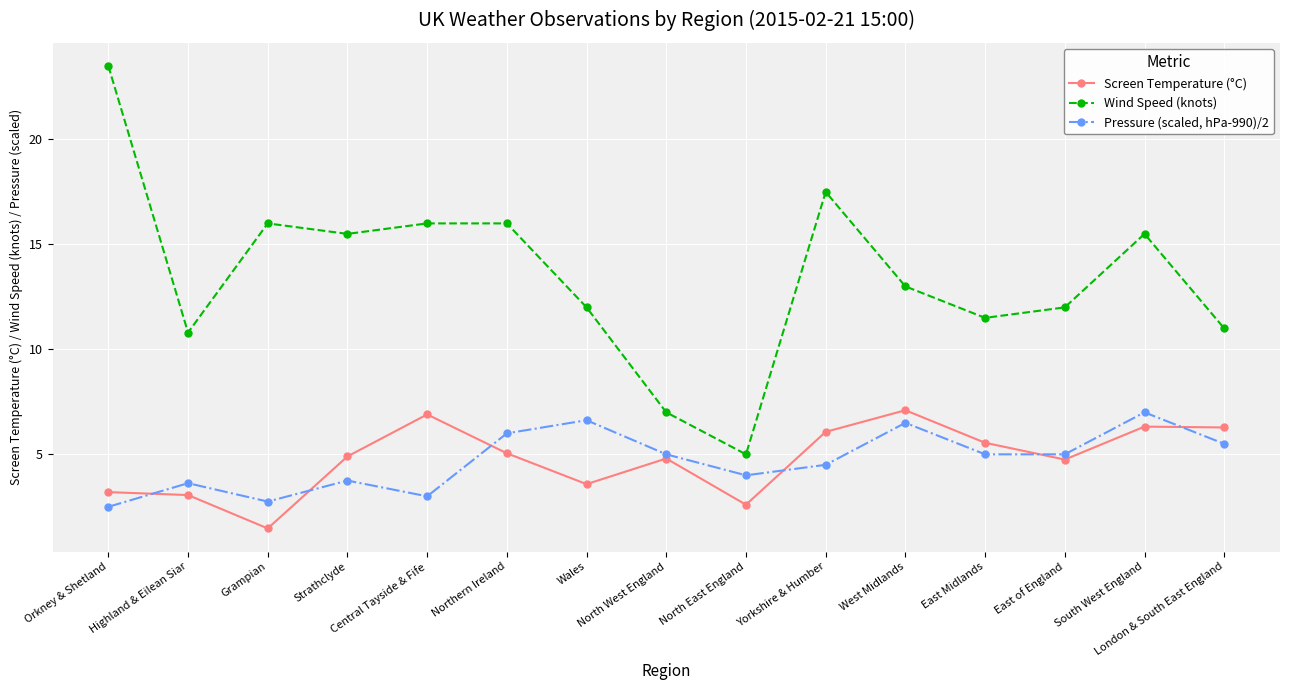

What is the average value of the Pressure (scaled, hPa-990)/2 series?

4.7